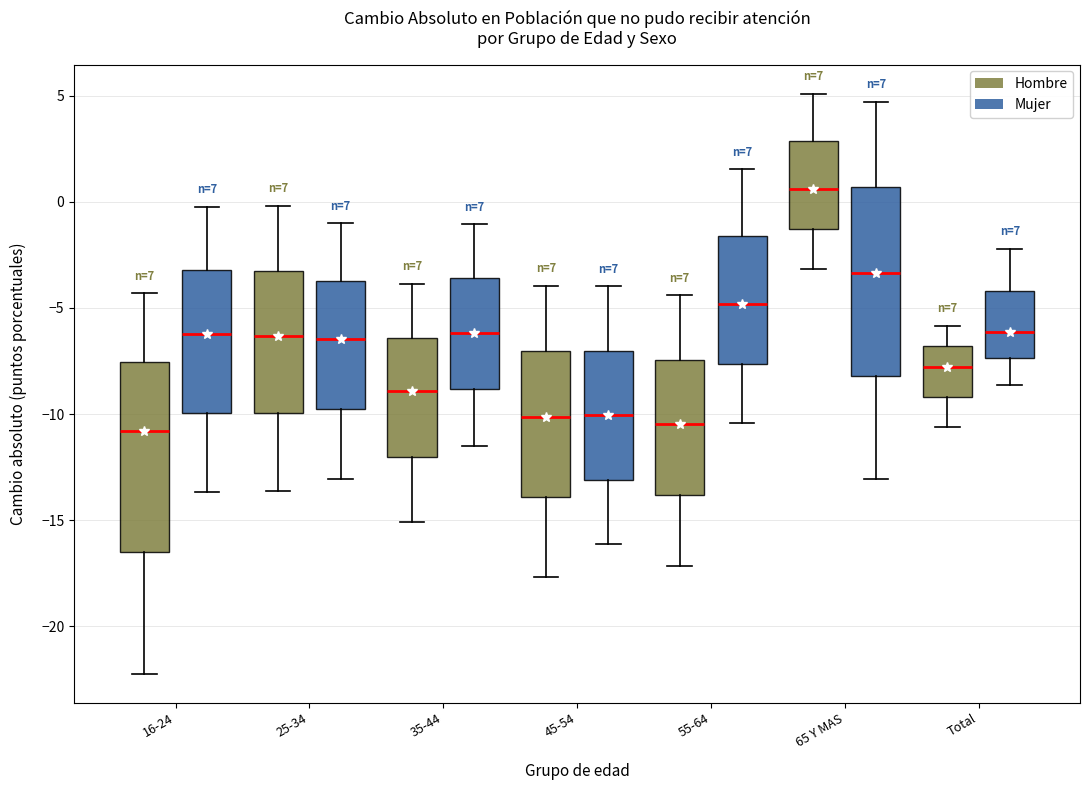

Where is the lower edge of the box for 35-44 (Mujer) on the y-axis? The values are not printed on the chart, so give them approximately, as read against the axis.

-9.0